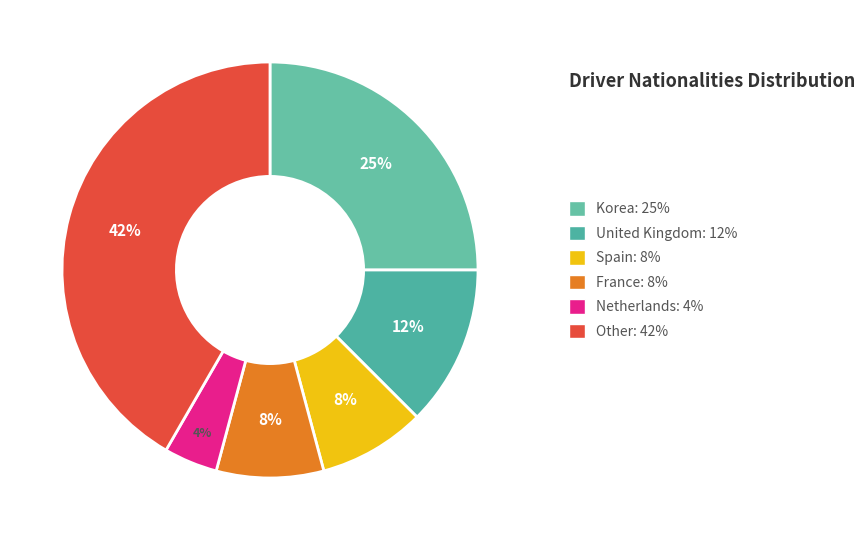

Which slice is the smallest?

Netherlands